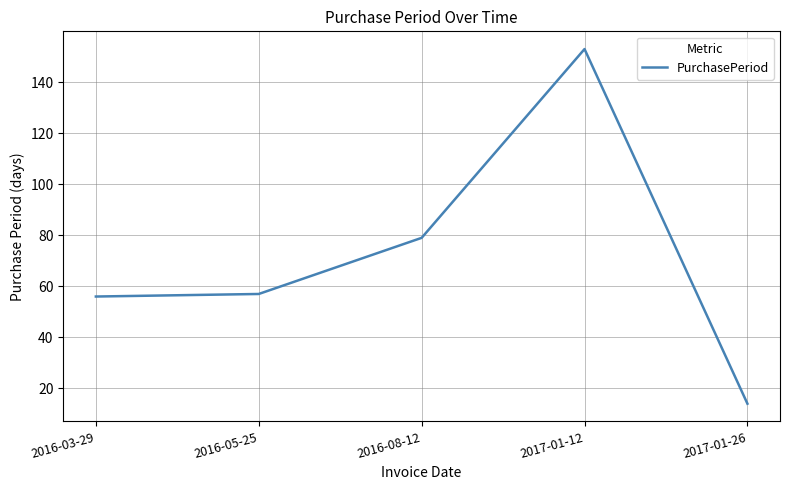

How many series are shown in this chart?

1